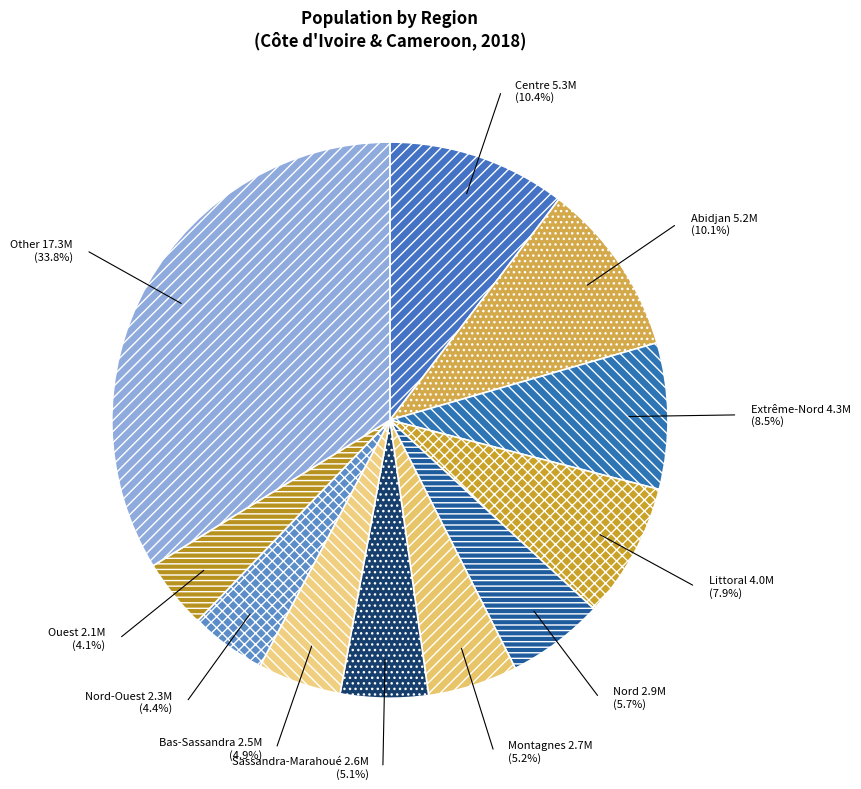

The Littoral slice represents 8% of the pie. True or false?

True